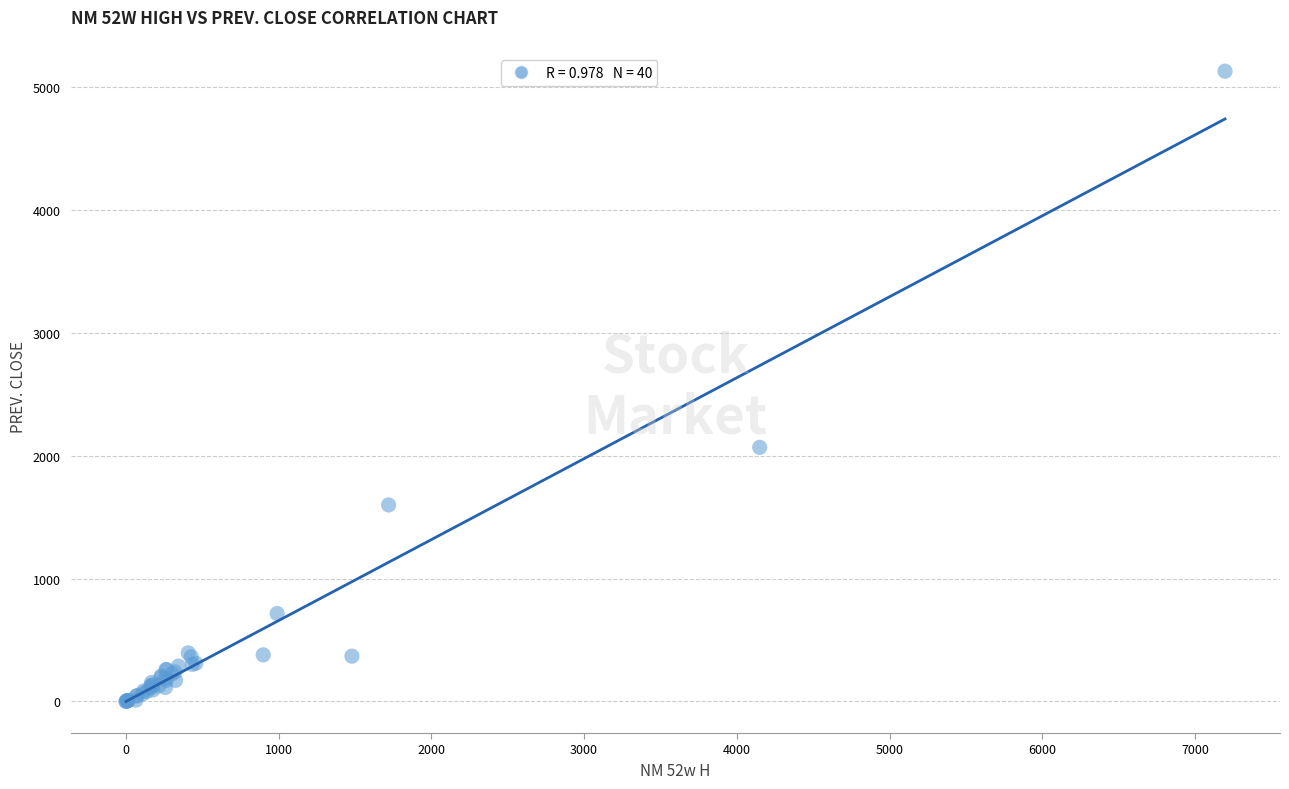

What Y value in the scatter plot is closest to 2565?

2068.5